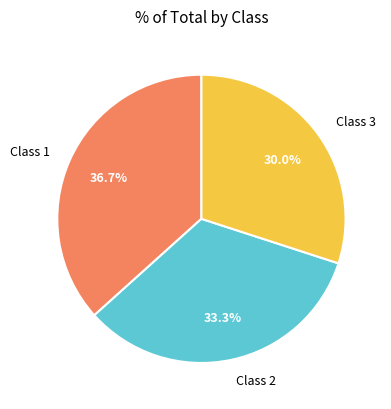

Which category has the smallest portion of the pie?

Class 3